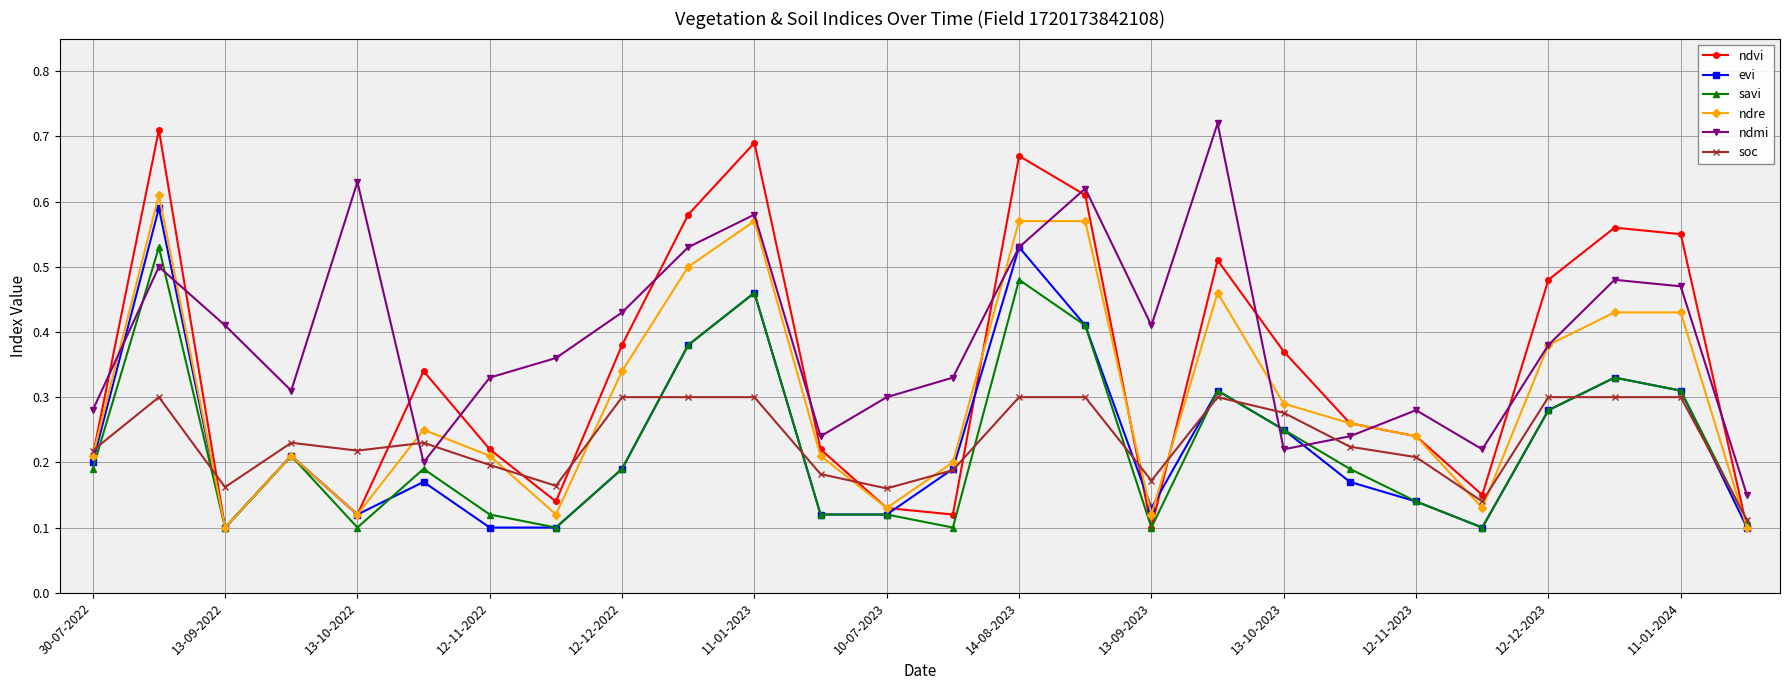

Which series has the largest total across all categories?

ndmi